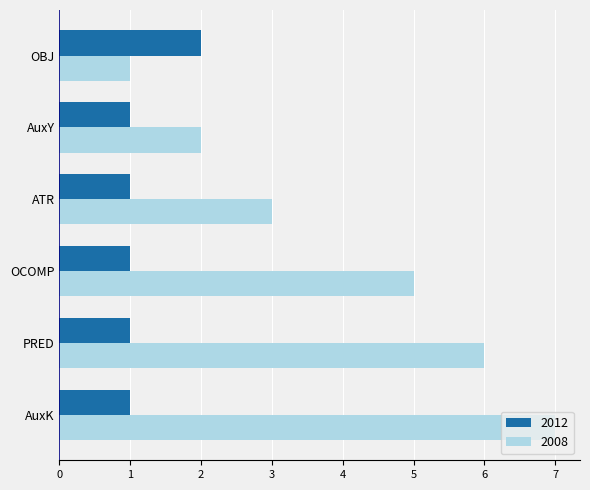

The 2008 series shows 8 at PRED. True or false?

False